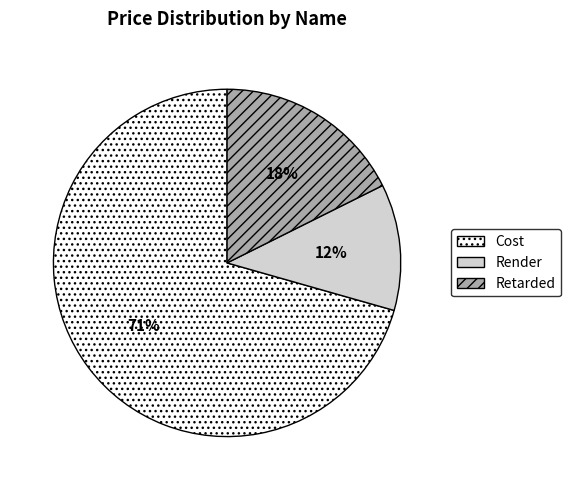

Does Cost account for over 50% of the chart?

Yes